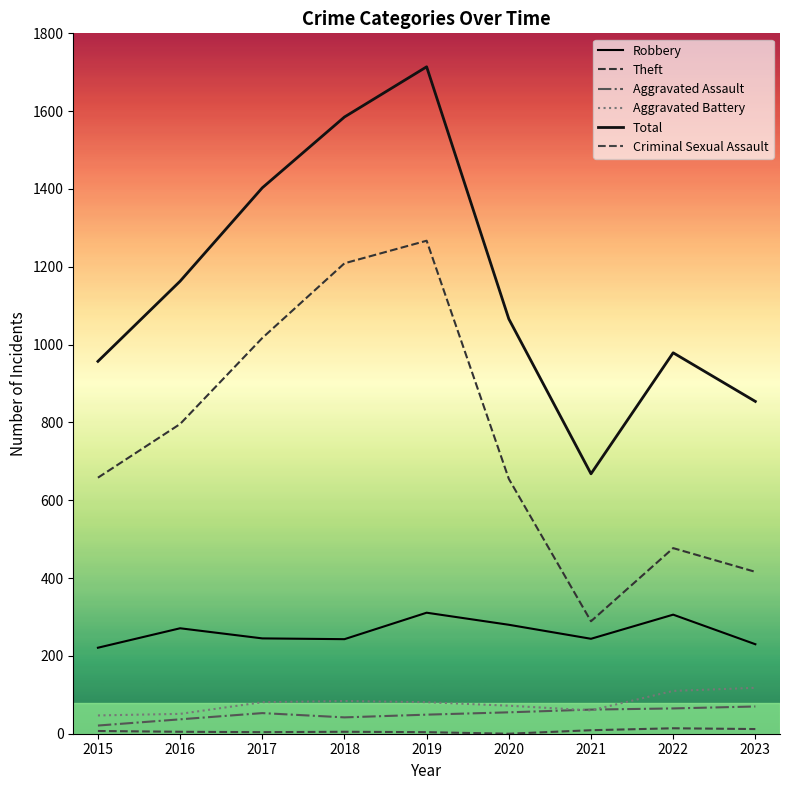

What is the value of the Aggravated Assault point at the 6th from the left?

55